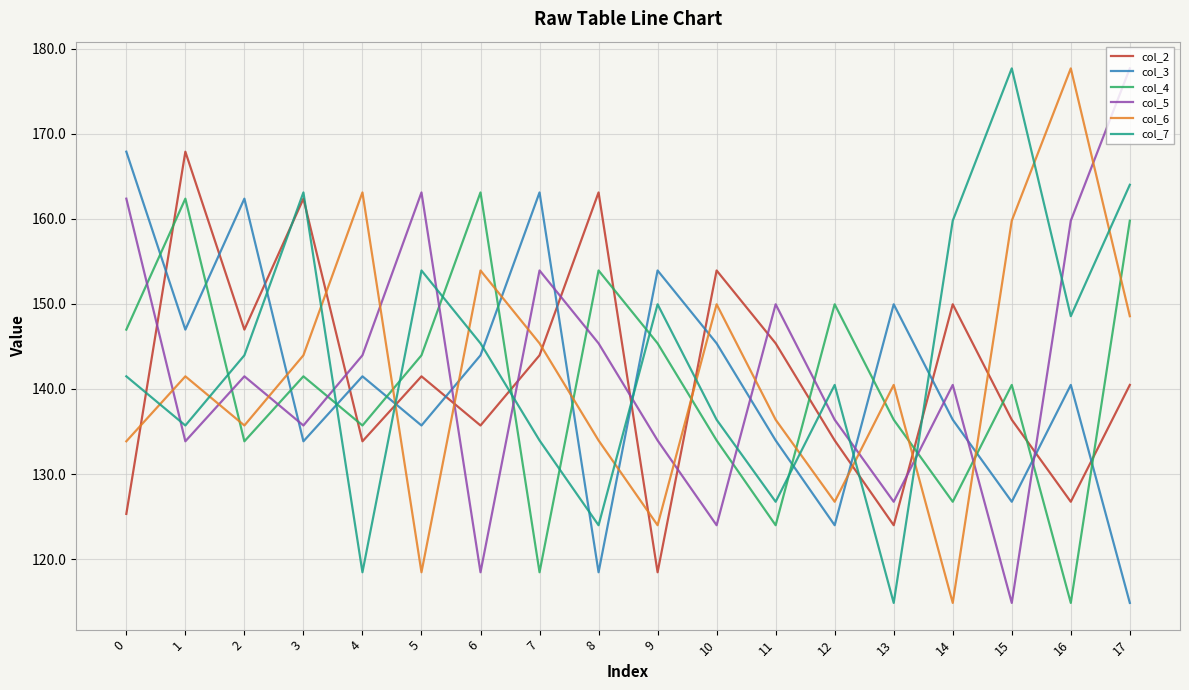

What is the difference between the highest and lowest values at 17?

62.8